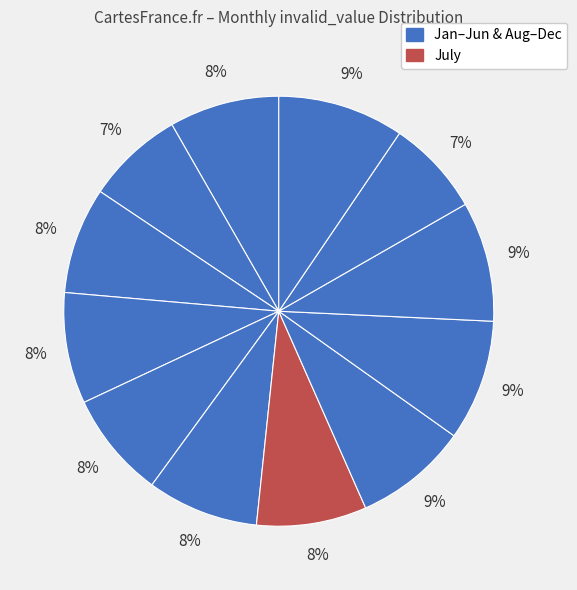

How many segments does this pie chart have?

12